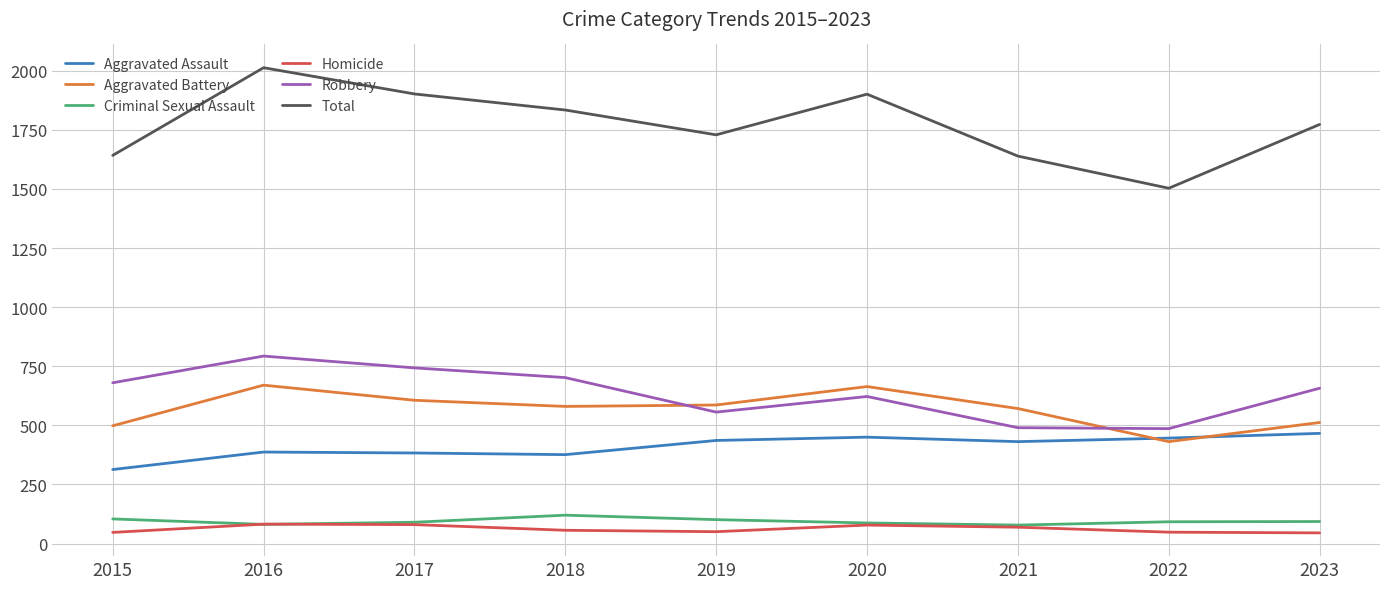

Which category has the highest value across all series?

2016